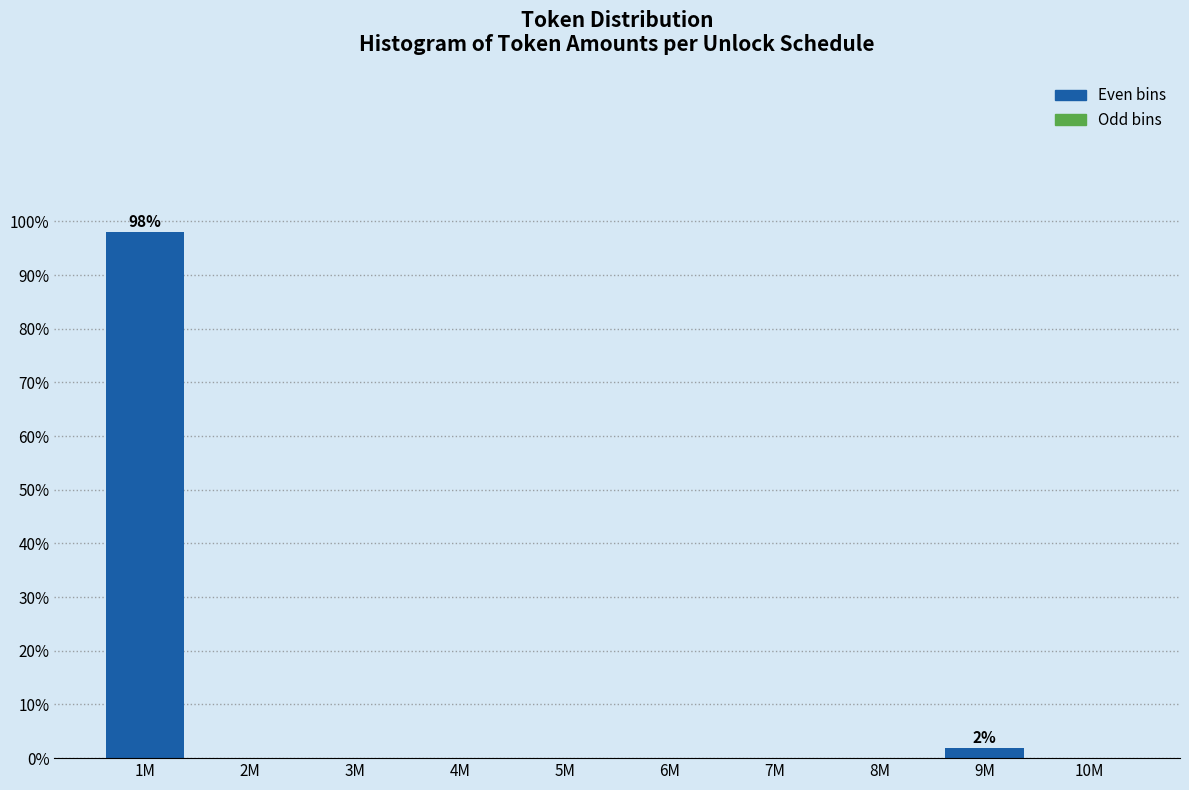

Reading left to right, transcribe all the data shown in this chart.

1M=98.1	2M=0.0	3M=0.0	4M=0.0	5M=0.0	6M=0.0	7M=0.0	8M=0.0	9M=1.9	10M=0.0